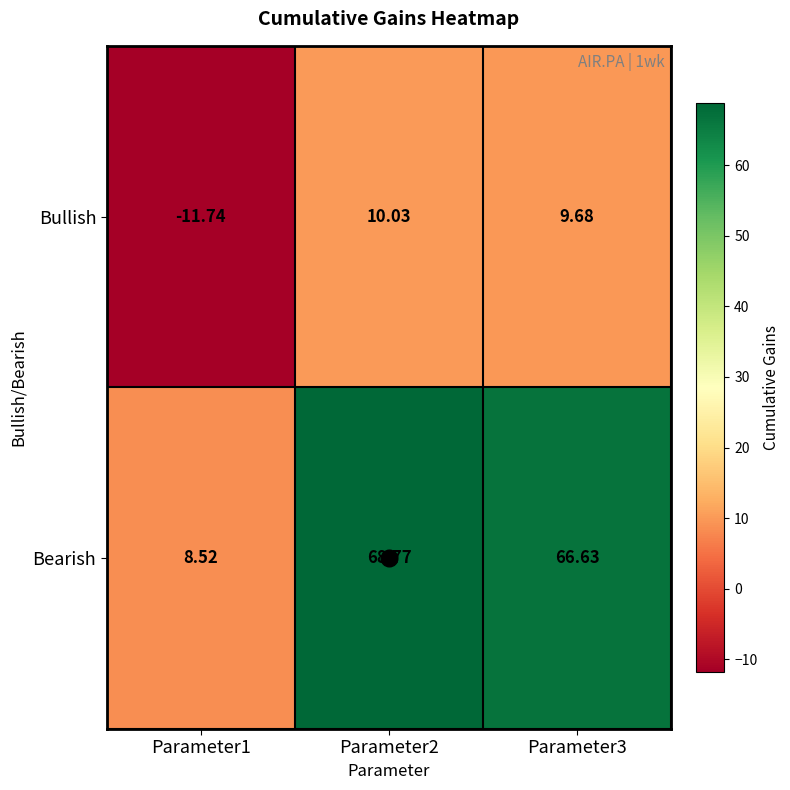

Which category has the highest value across all series?

Parameter2